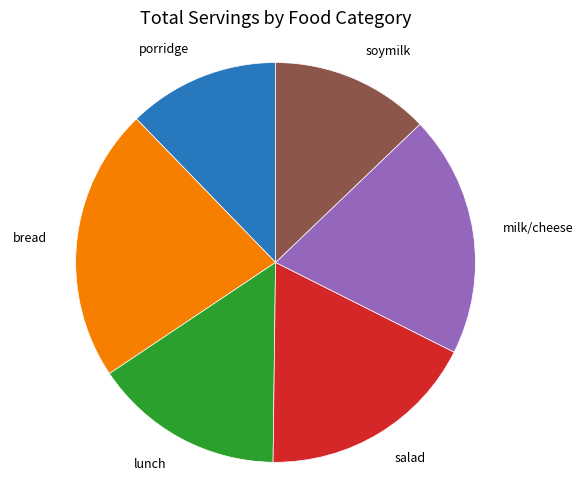

Is there any slice that represents more than half of the pie?

No